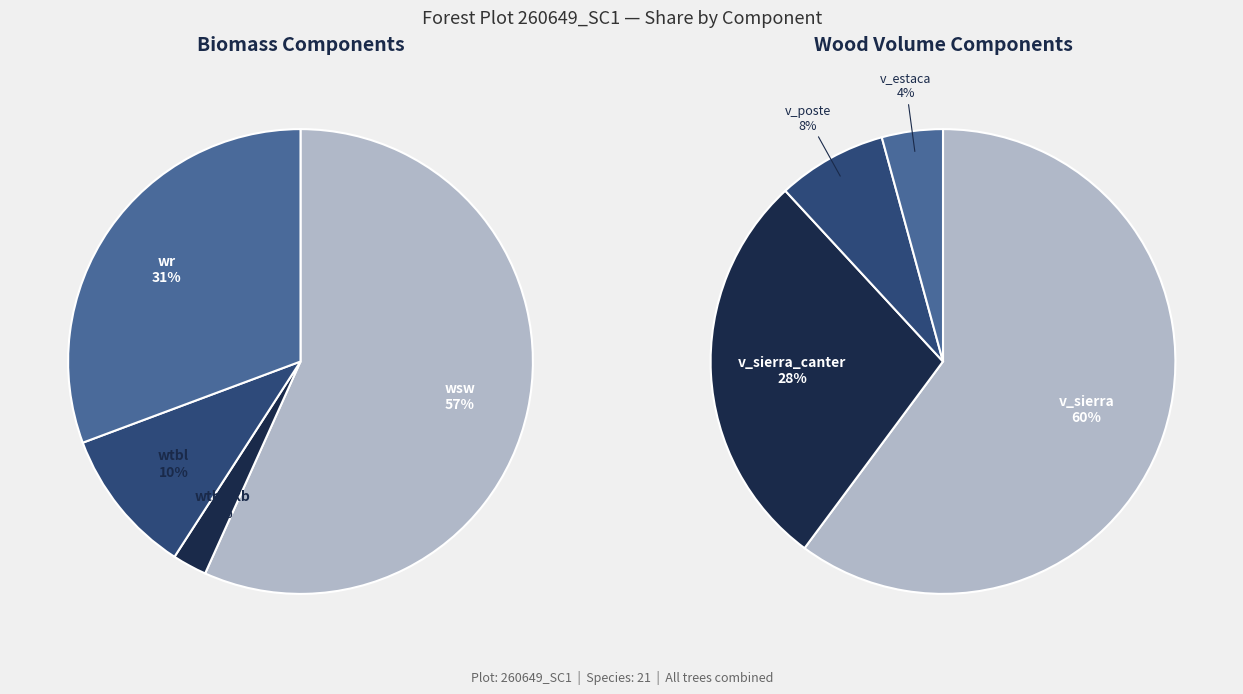

Rank the series at 260649022 from highest to lowest value.

wsw, wr, wtbl, wthickb